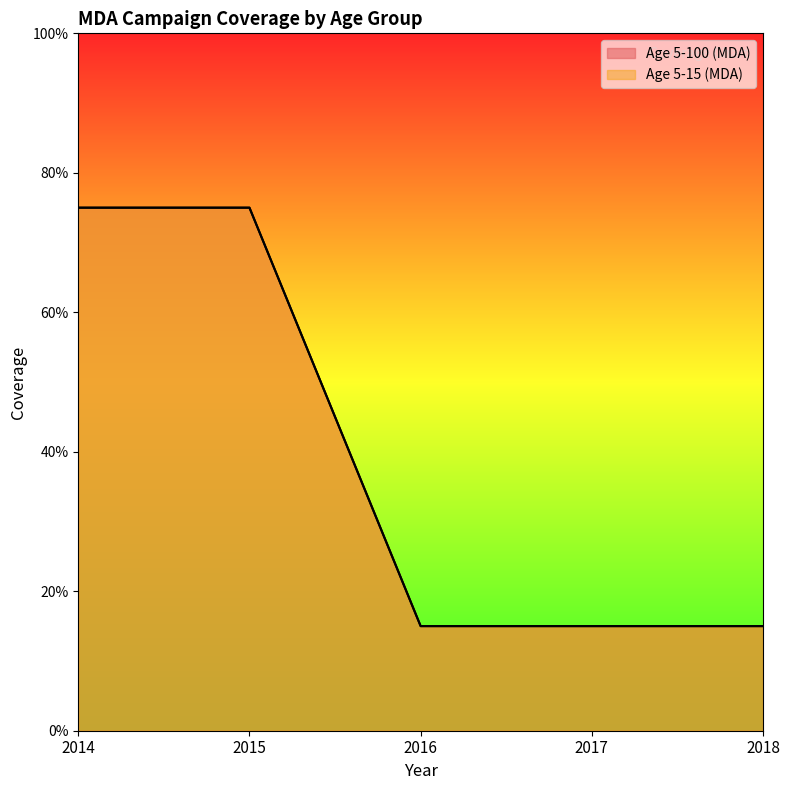

Reading left to right, list all the values displayed in this chart.

Age 5-100 (MDA): 2014=0.8	2015=0.8	2016=0.1	2017=0.1	2018=0.1
Age 5-15 (MDA): 2014=0.8	2015=0.8	2016=0.1	2017=0.1	2018=0.1